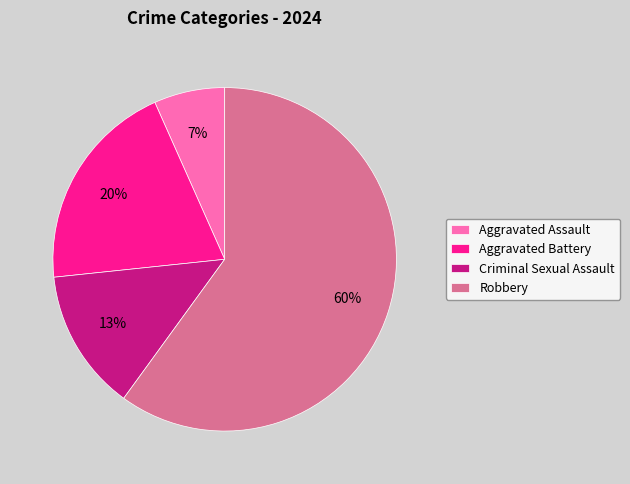

Combined, do Robbery and Criminal Sexual Assault account for over 50%?

Yes